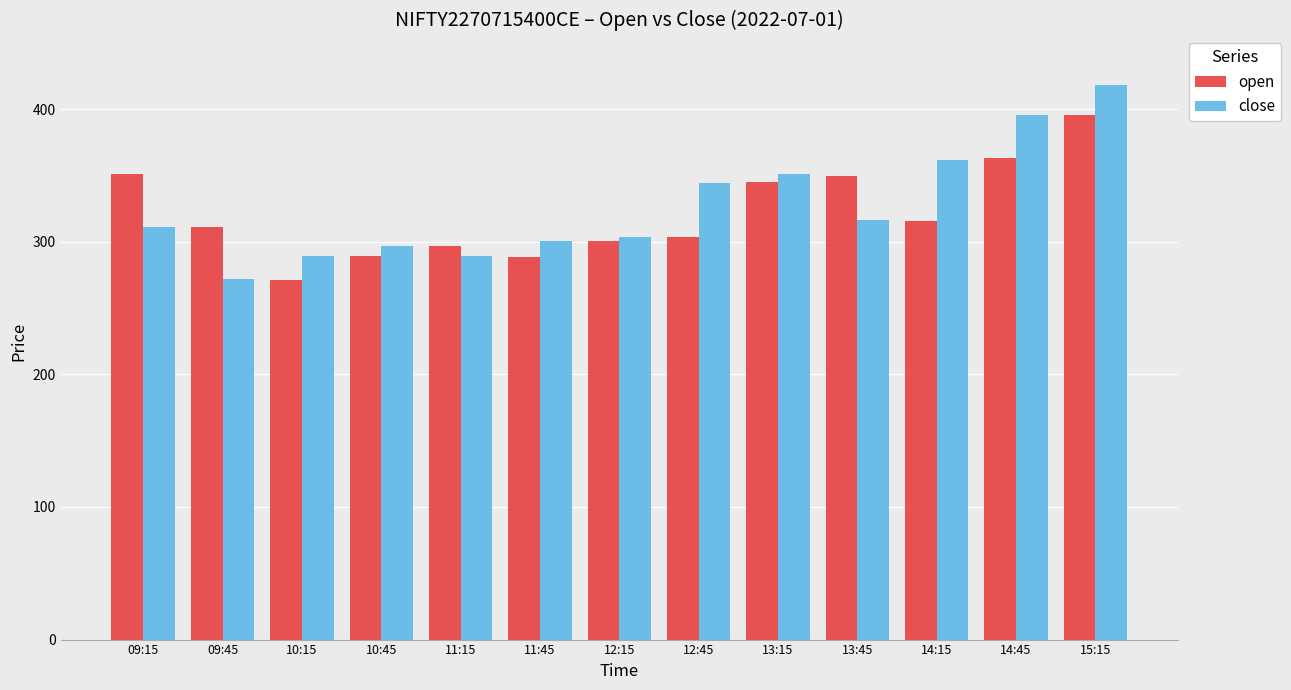

What is the minimum value for close?

272.1